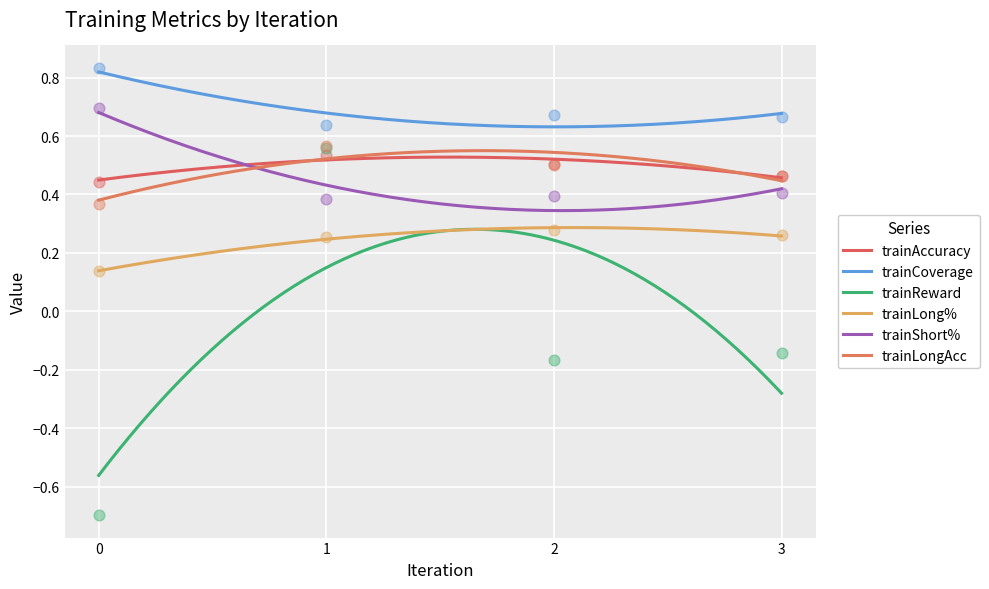

Which series has the largest total across all categories?

trainCoverage